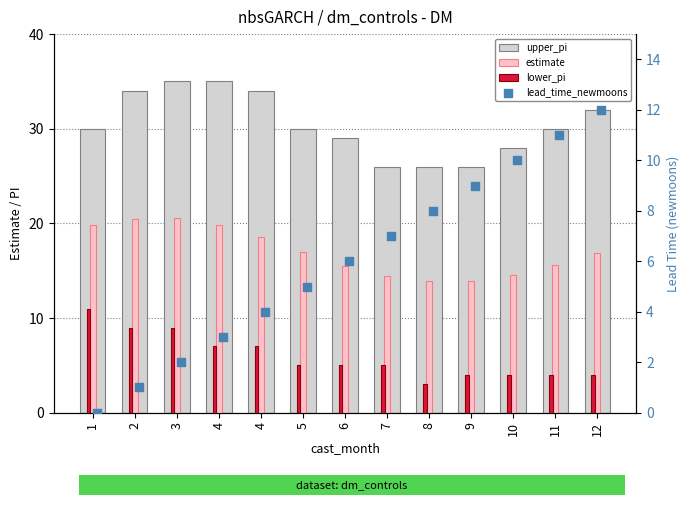

What are all the series names shown in the legend?

upper_pi, estimate, lower_pi, lead_time_newmoons